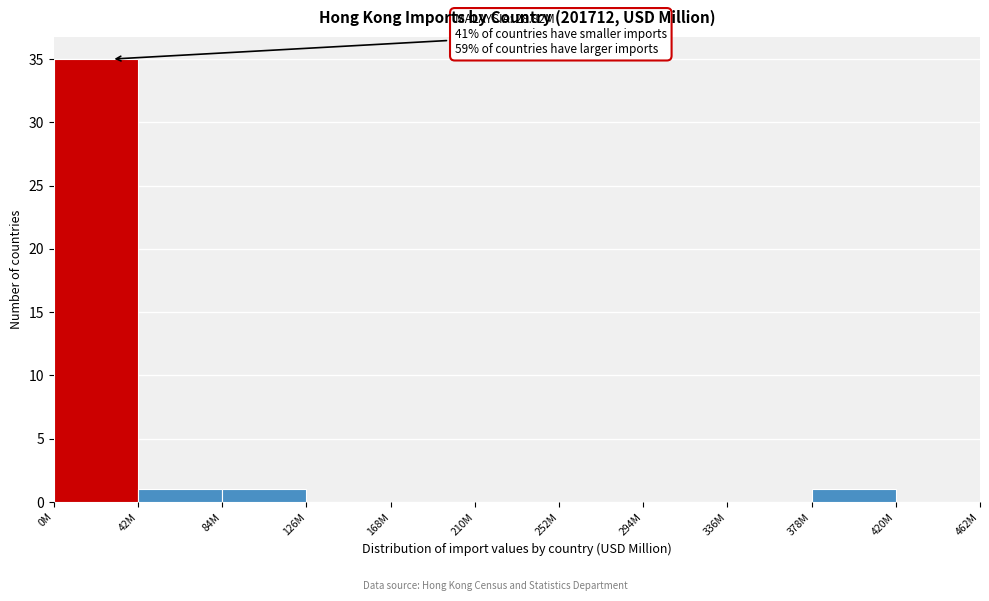

Reading right to left, extract all data points from this chart.

420M=0	378M=1	336M=0	294M=0	252M=0	210M=0	168M=0	126M=0	84M=1	42M=1	0M=35